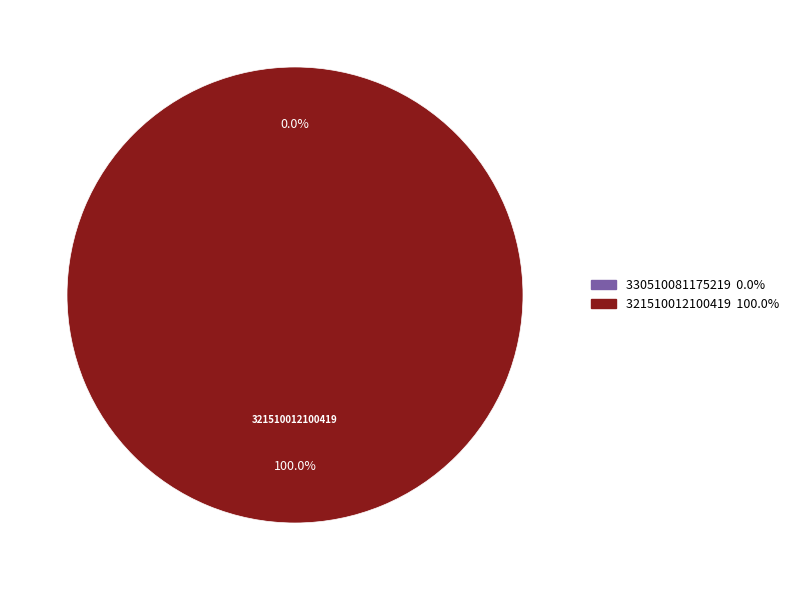

What is the largest slice in the pie chart?

321510012100419